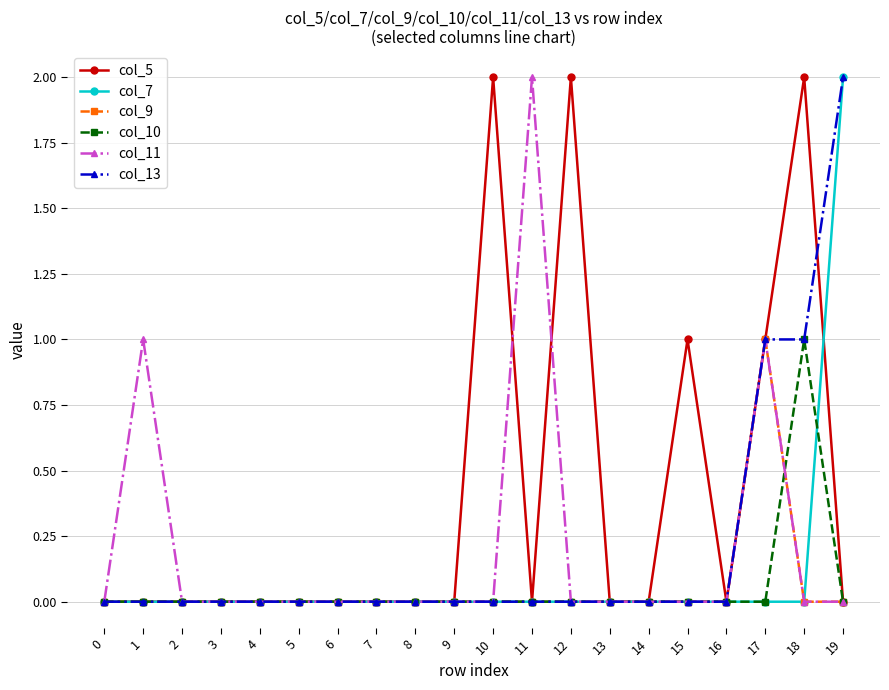

True or false: col_7 has a value of 0 at 6.

True